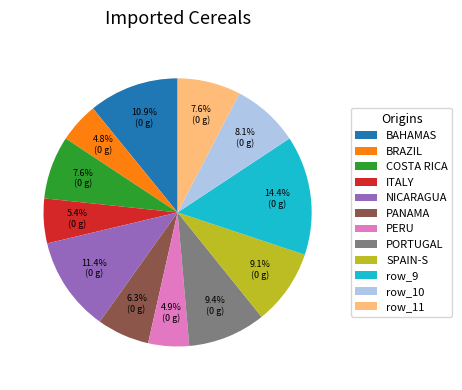

Do SPAIN-S and BRAZIL together represent more than half of the pie?

No